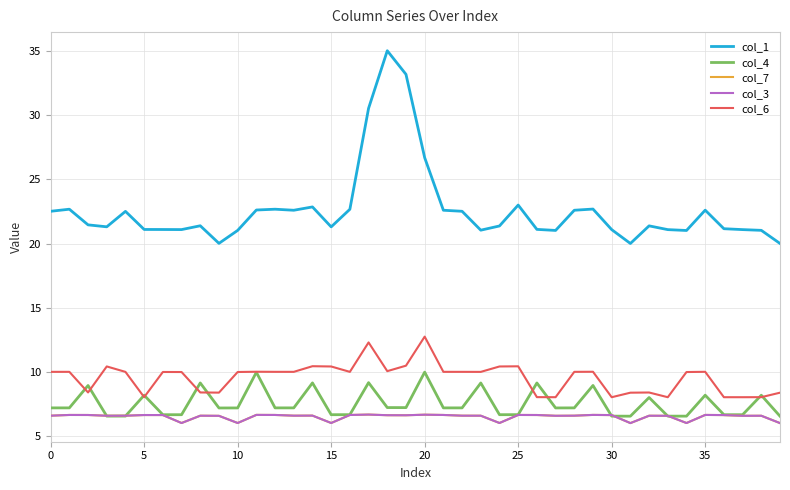

True or false: col_3 and col_1 intersect in this chart.

False